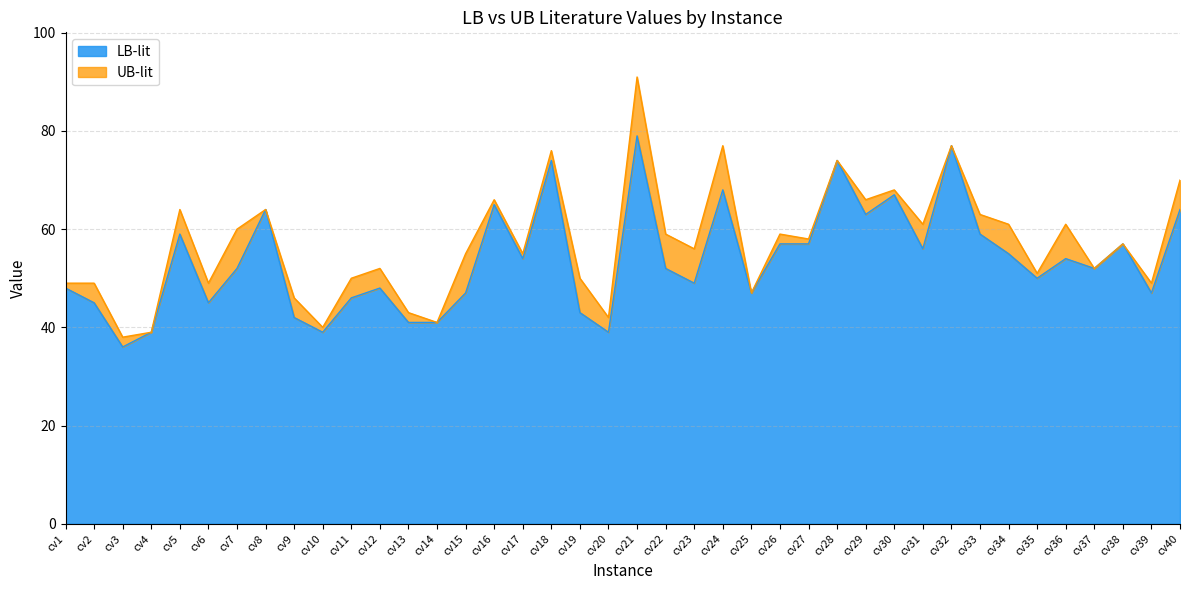

Which series has the largest total across all categories?

UB-lit